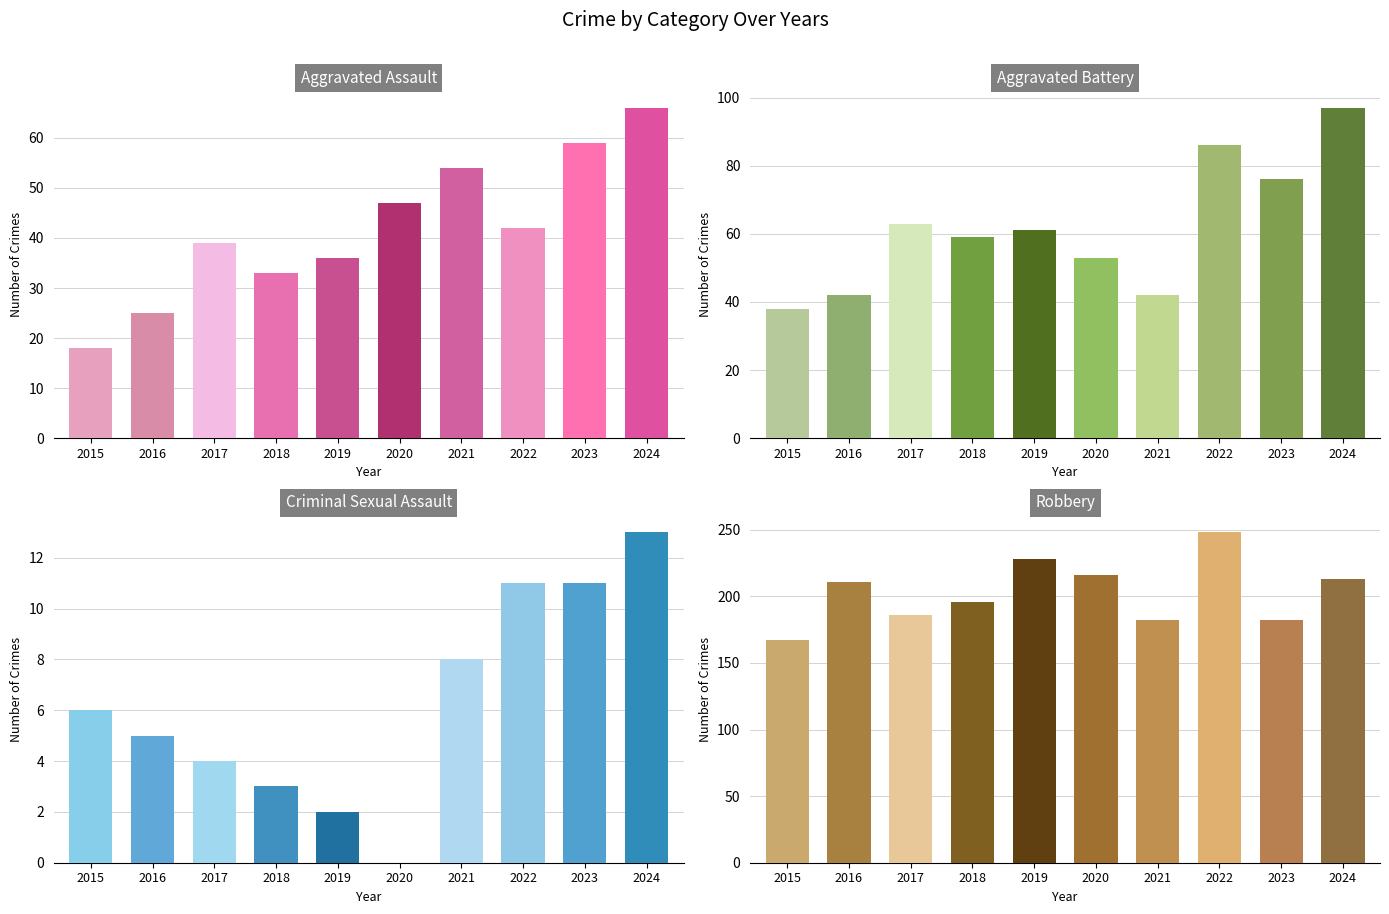

Reading left to right, what are all the values shown in this chart?

Aggravated Assault: 2015=18	2016=25	2017=39	2018=33	2019=36	2020=47	2021=54	2022=42	2023=59	2024=66
Aggravated Battery: 2015=38	2016=42	2017=63	2018=59	2019=61	2020=53	2021=42	2022=86	2023=76	2024=97
Criminal Sexual Assault: 2015=6	2016=5	2017=4	2018=3	2019=2	2020=0	2021=8	2022=11	2023=11	2024=13
Robbery: 2015=167	2016=211	2017=186	2018=196	2019=228	2020=216	2021=182	2022=248	2023=182	2024=213